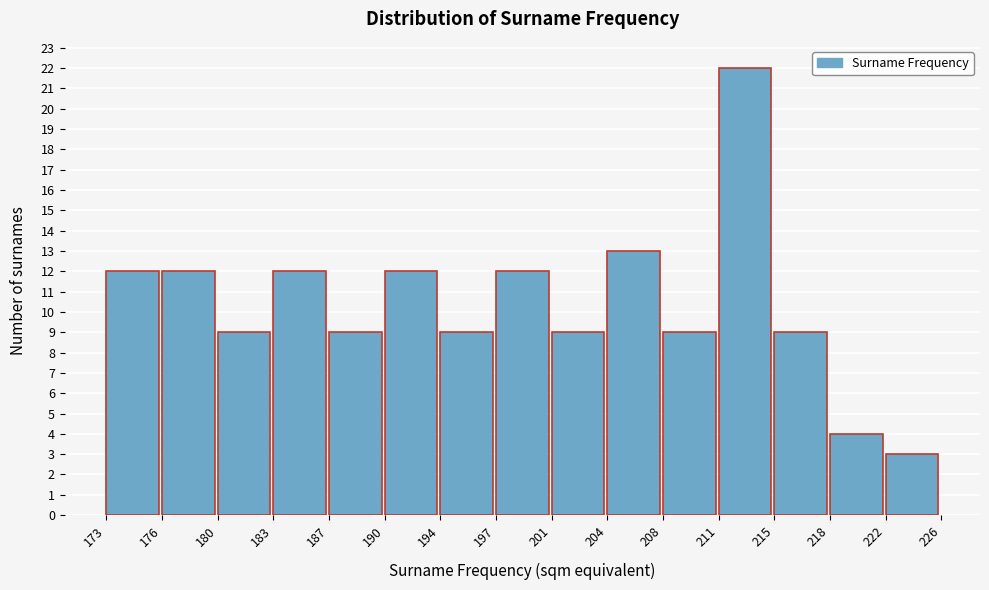

Reading left to right, list all the values displayed in this chart.

12	12	9	12	9	12	9	12	9	13	9	22	9	4	3